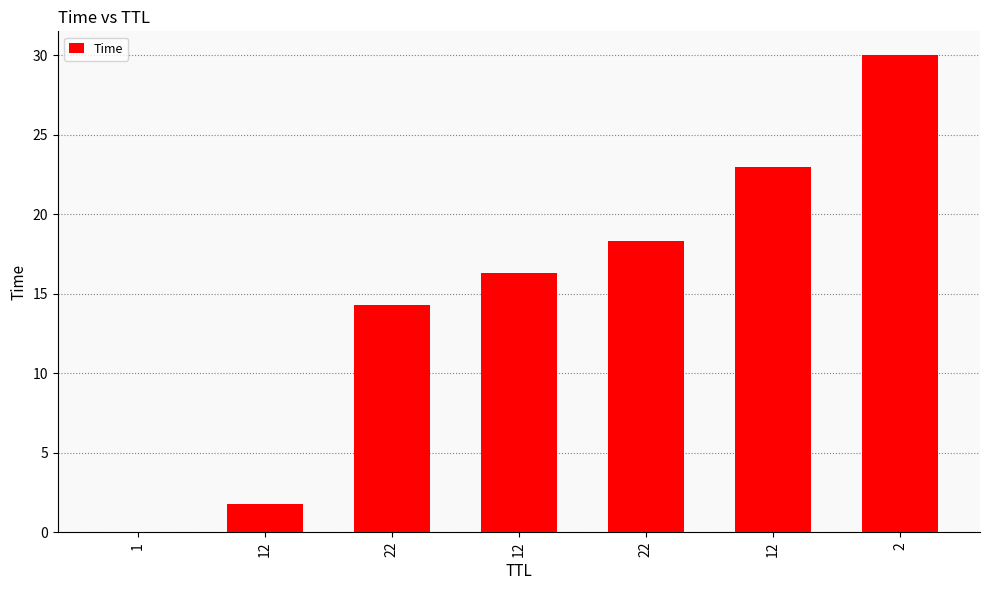

Rank the categories by value from highest to lowest.

2, 12, 22, 12, 22, 12, 1